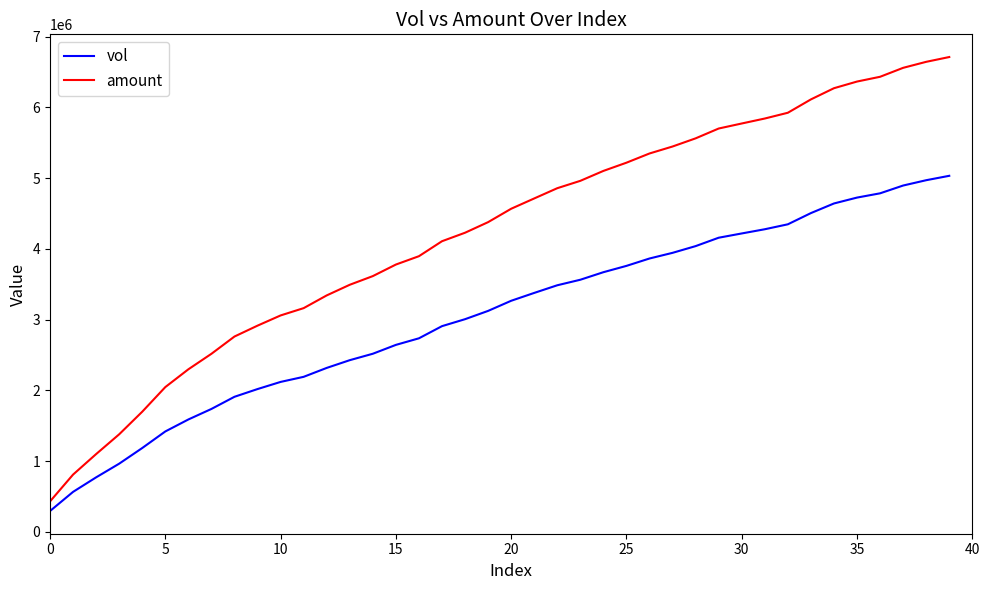

True or false: amount and vol cross at least once.

False